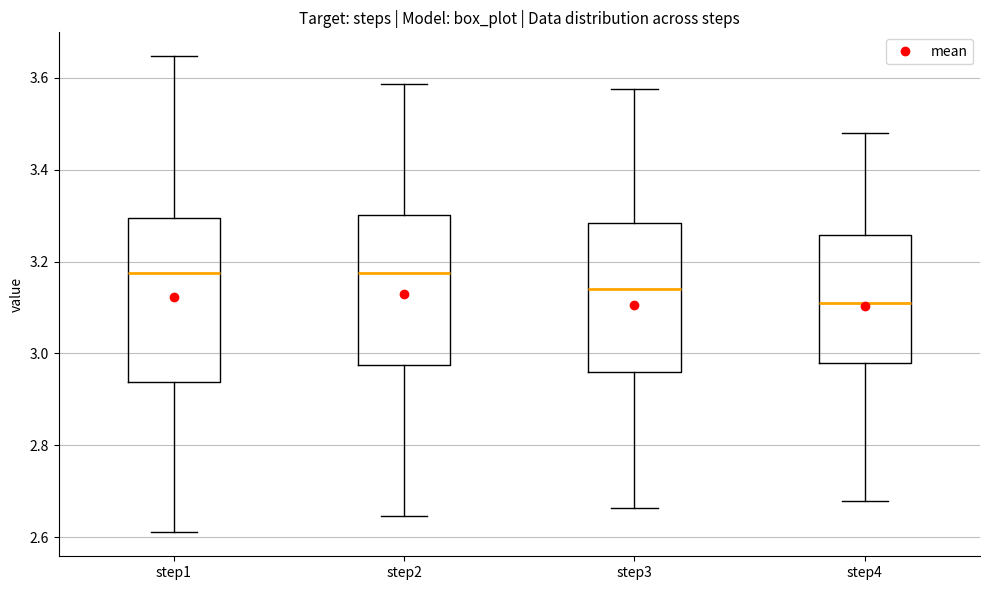

Reading left to right, transcribe this box plot: for each box, give where its median line is, the range the box spans, and where its two whiskers end, as read against the y-axis. The values are not printed on the chart, so give them approximately, as read against the axis.

step1: median 3.18, box 2.94 to 3.30, whiskers 2.62 to 3.64
step2: median 3.18, box 2.98 to 3.30, whiskers 2.64 to 3.58
step3: median 3.14, box 2.96 to 3.28, whiskers 2.66 to 3.58
step4: median 3.10, box 2.98 to 3.26, whiskers 2.68 to 3.48